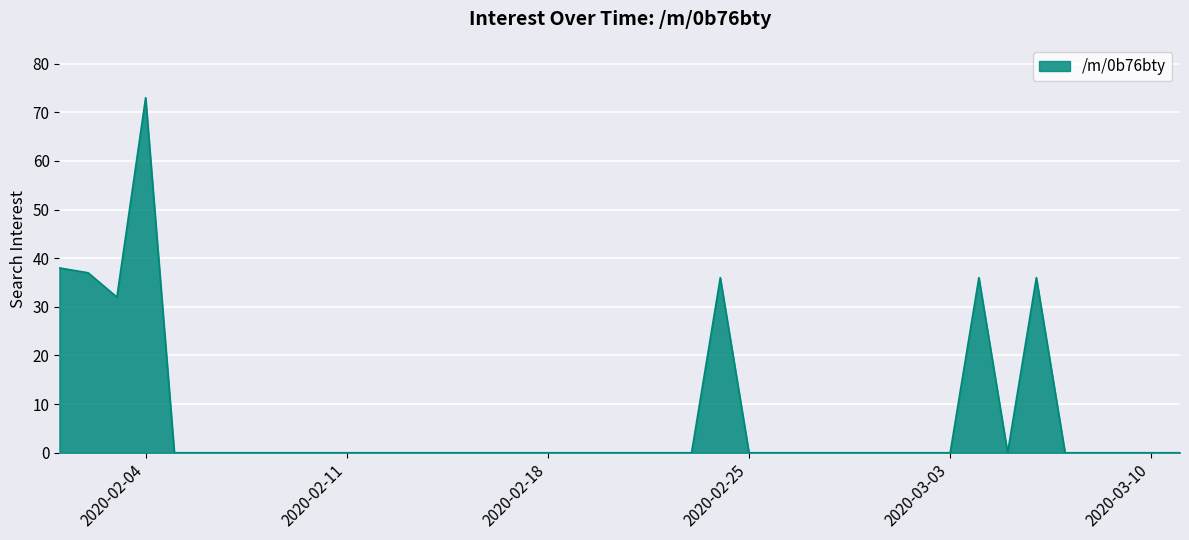

What is the greatest value displayed?

73